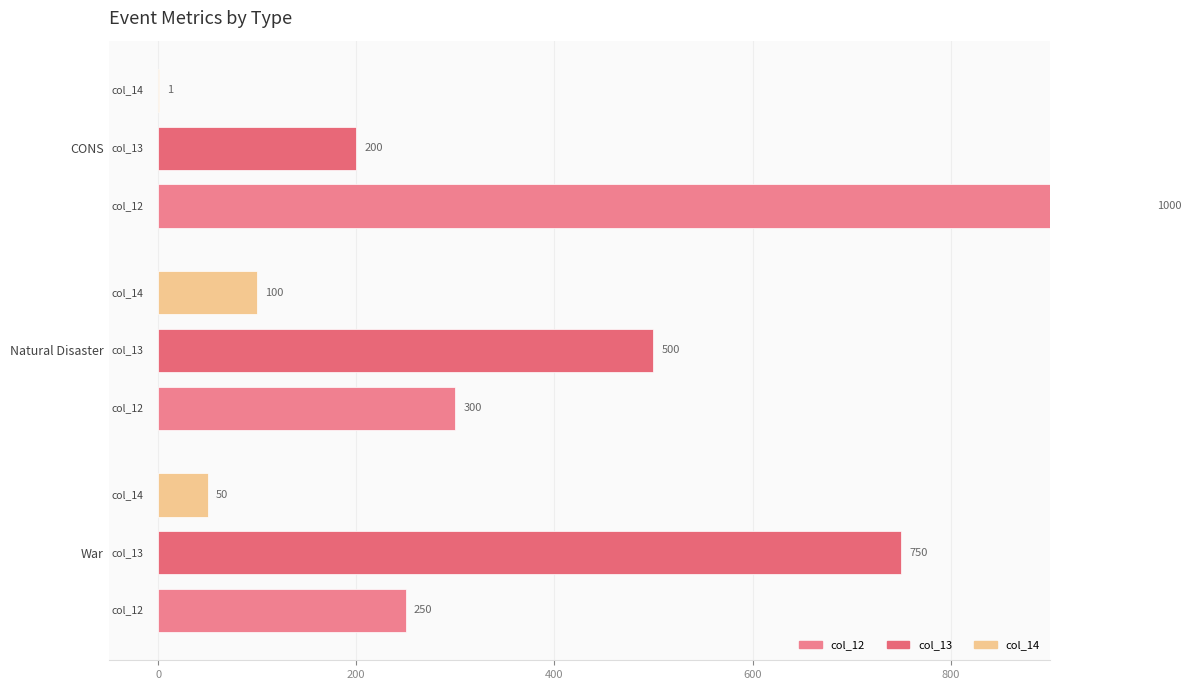

How many distinct data groups are displayed?

3